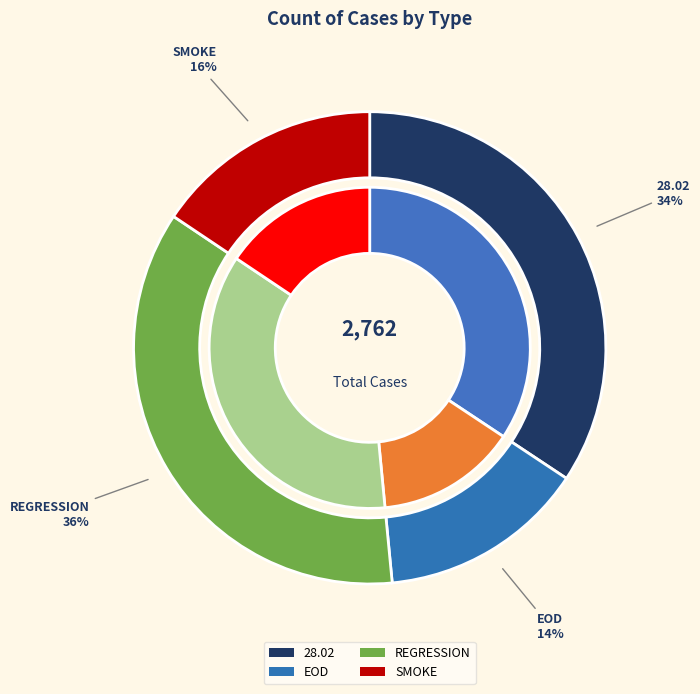

Which slice is the largest?

REGRESSION